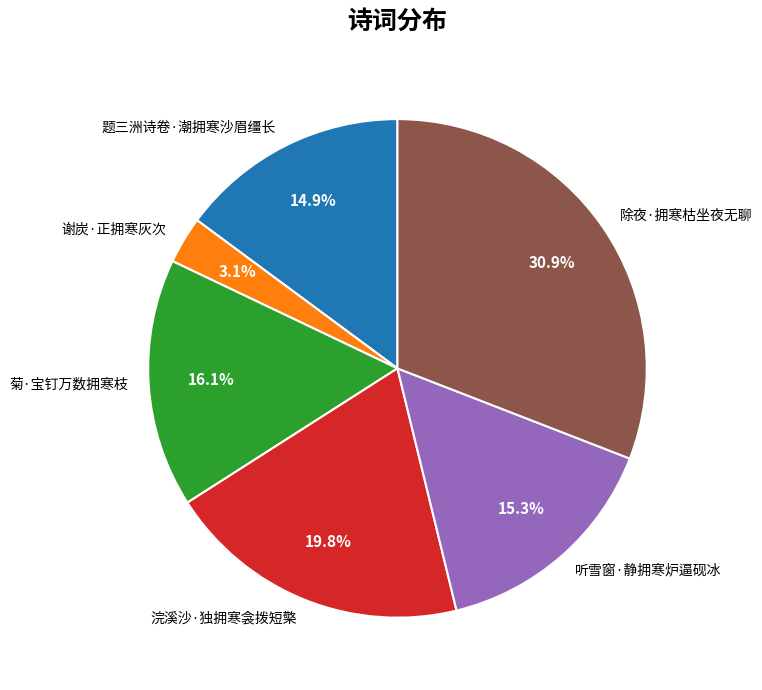

What is the largest slice in the pie chart?

除夜·拥寒枯坐夜无聊